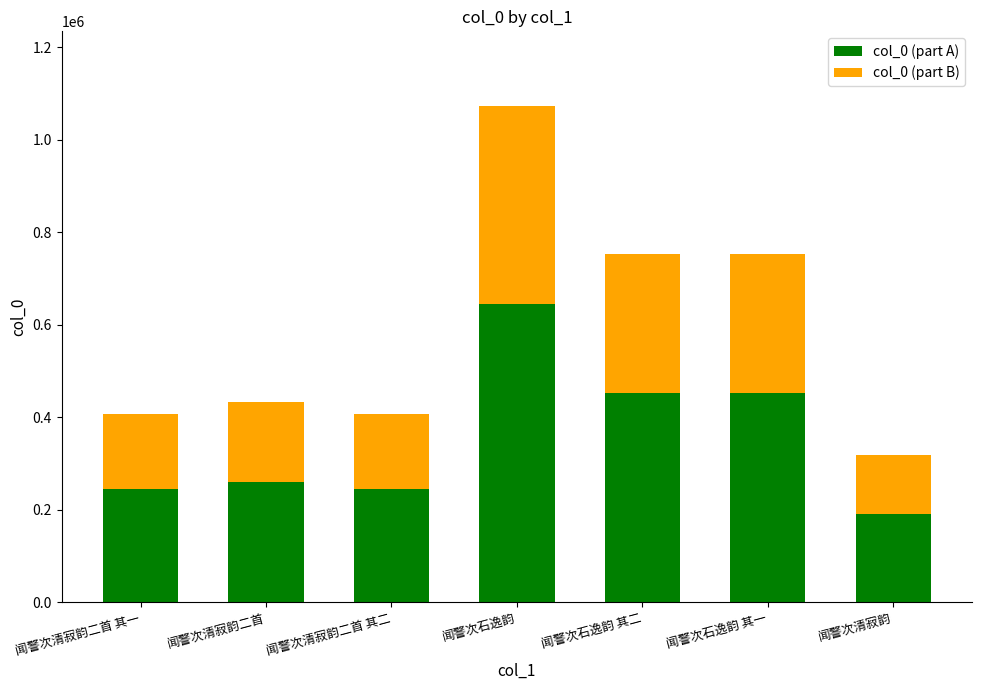

Count the number of categories in the chart.

7